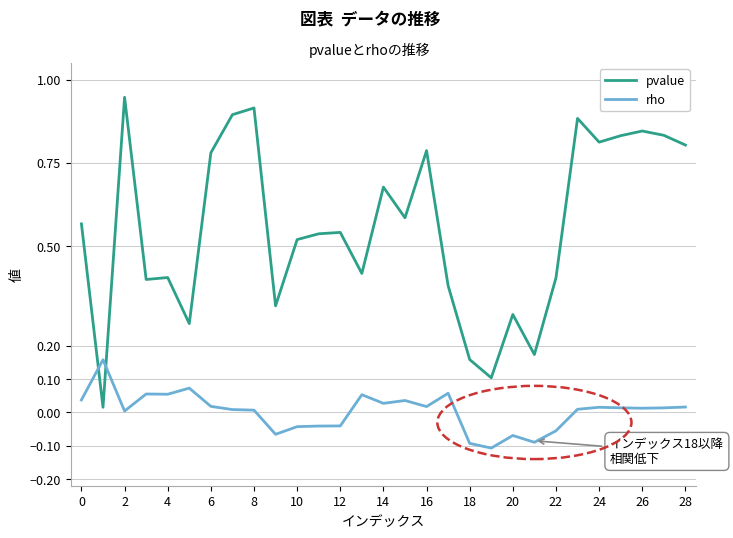

Which series has the widest spread of values?

pvalue